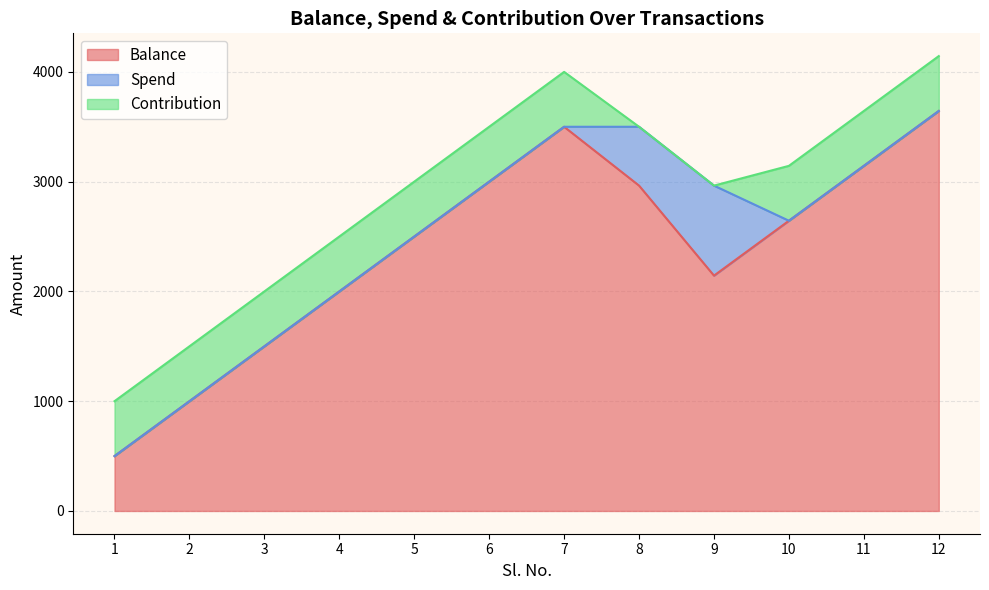

What value does the Contribution series have at 4, to the nearest 100?

500